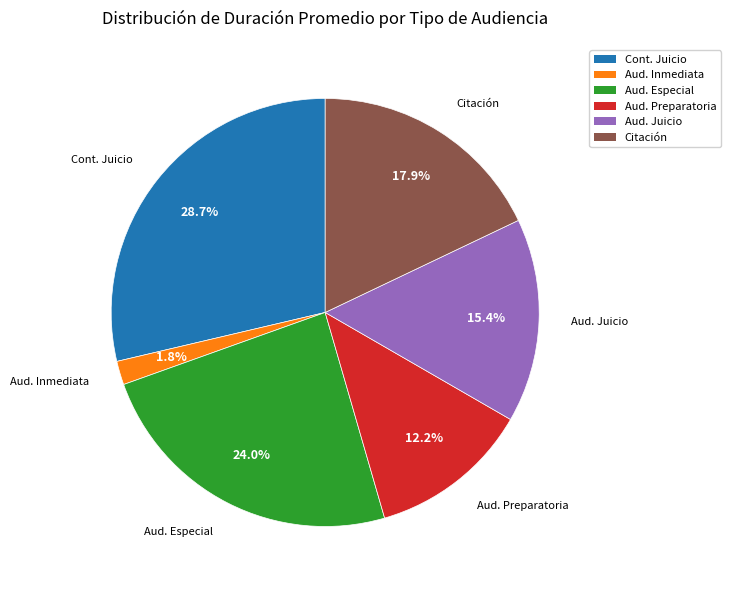

Does any single category account for the majority?

No